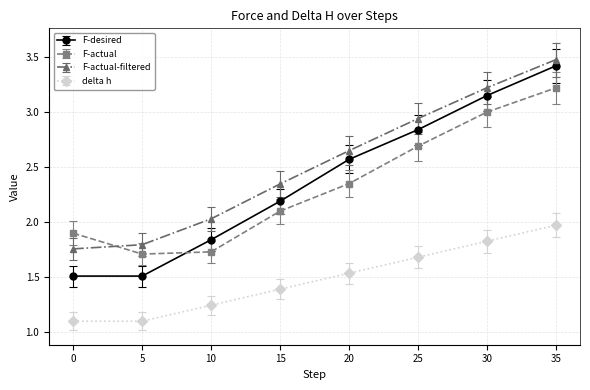

Is it true that delta h equals 3.0 at 35?

False